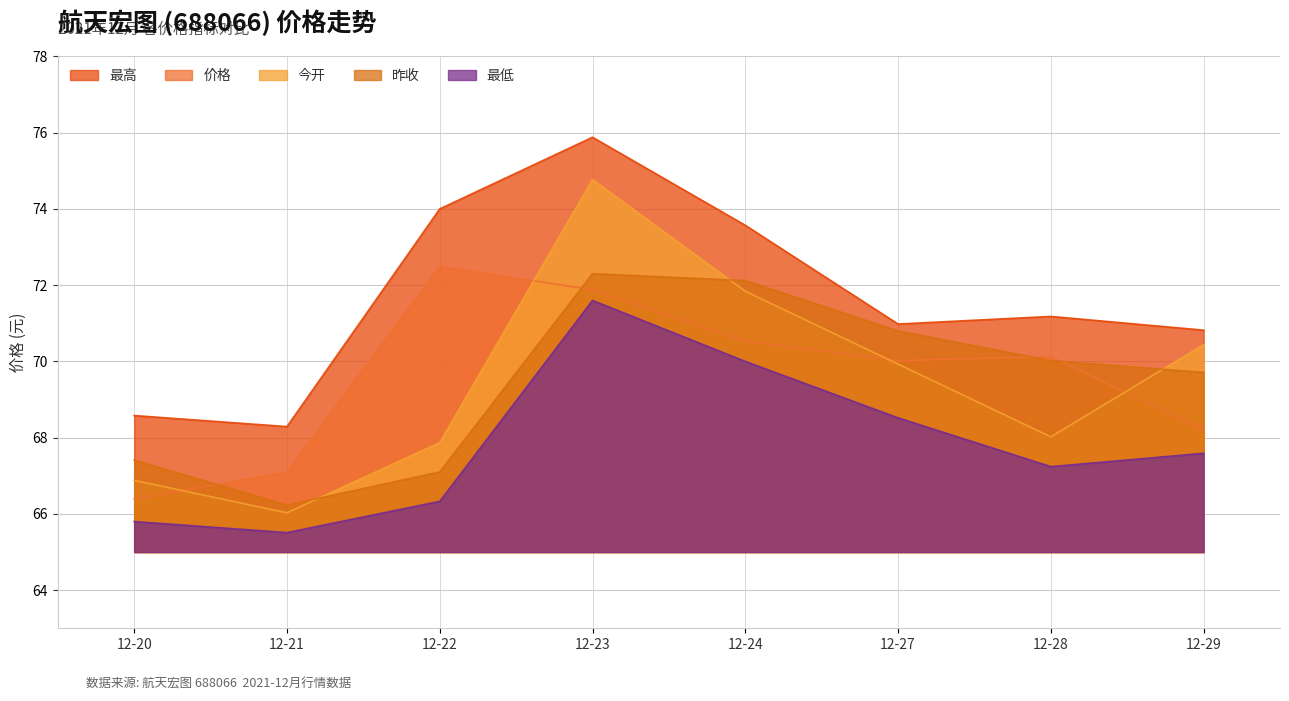

What is the value of the 最高 point at the 4th from the left?

75.9